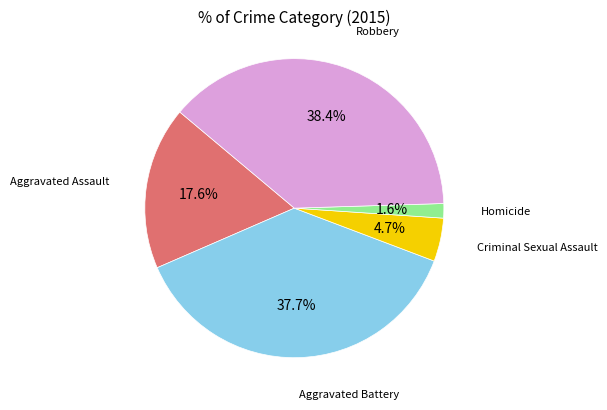

Is there any slice that represents more than half of the pie?

No